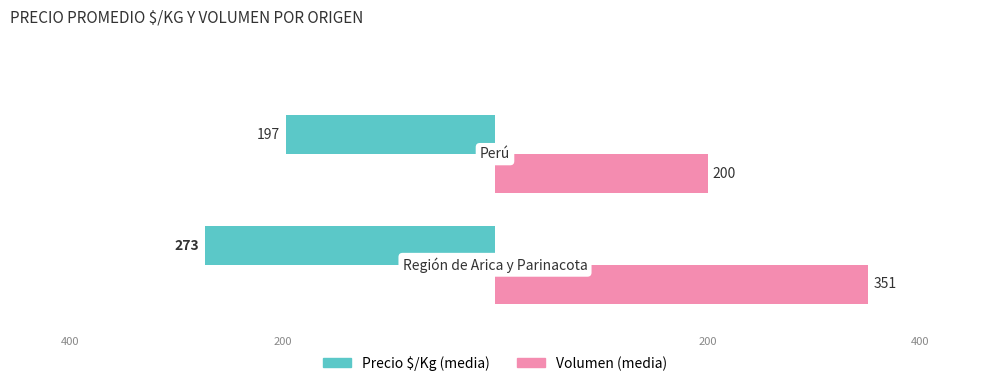

What is the total value across all series at 0.0?

78